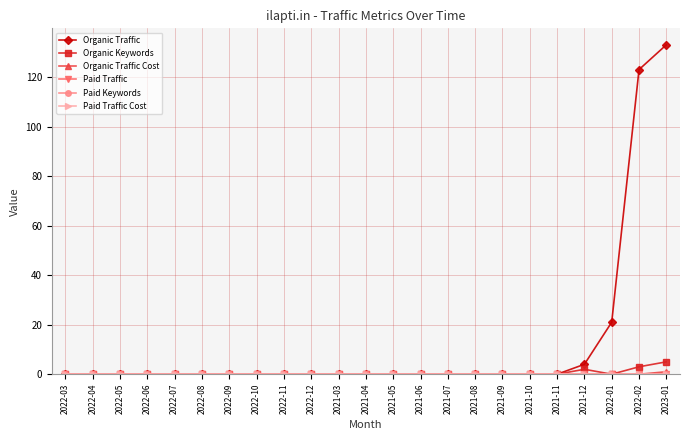

Is this an area chart (filled region under the line)?

No